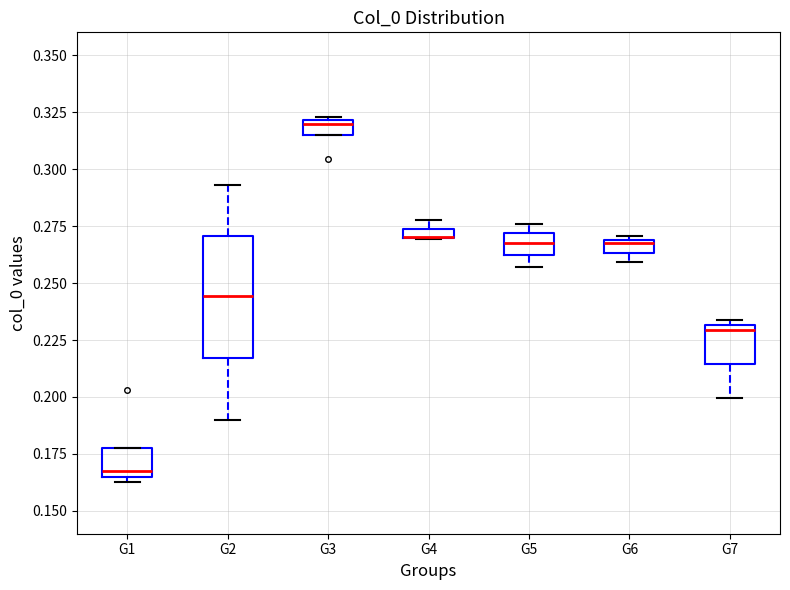

Where does the lower whisker of the box for G2 end on the y-axis? The values are not printed on the chart, so give them approximately, as read against the axis.

0.190